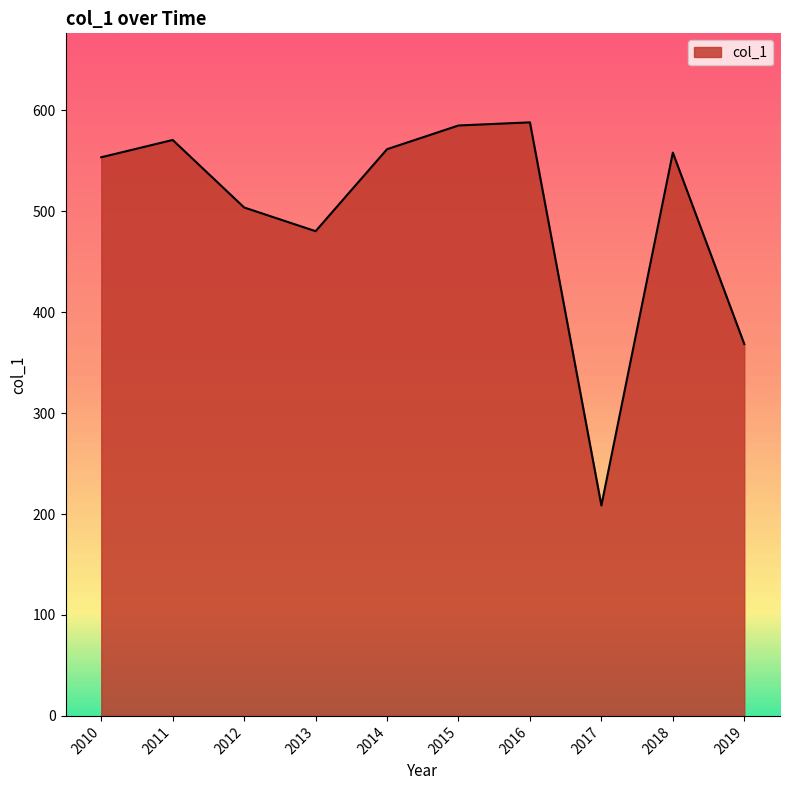

True or false: there are more than 0 points higher than both neighbors.

True